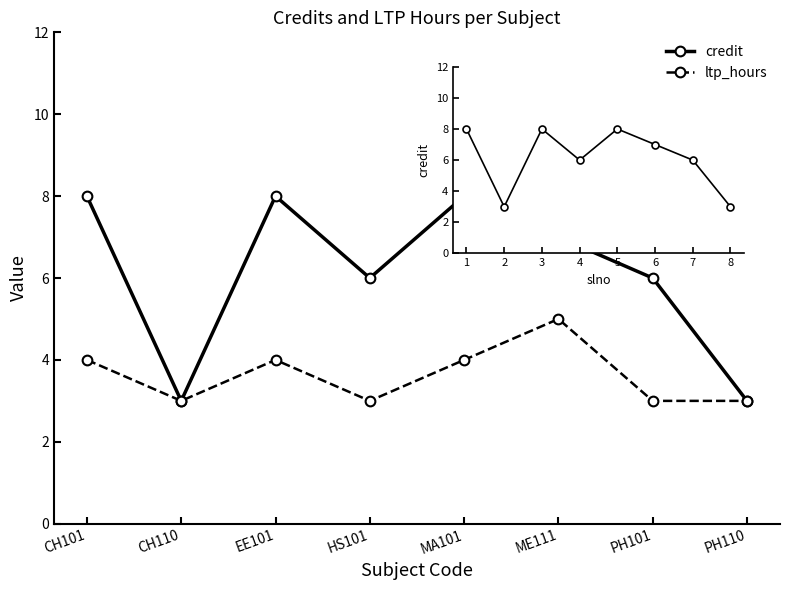

Is the value of credit at PH101 greater than the value of ltp_hours at PH101?

Yes